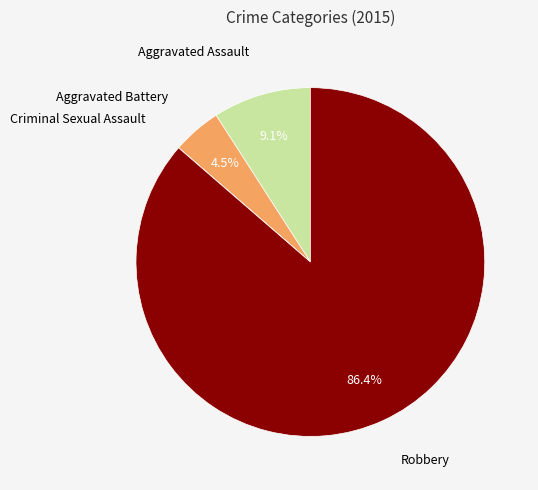

Is there any slice that represents more than half of the pie?

Yes